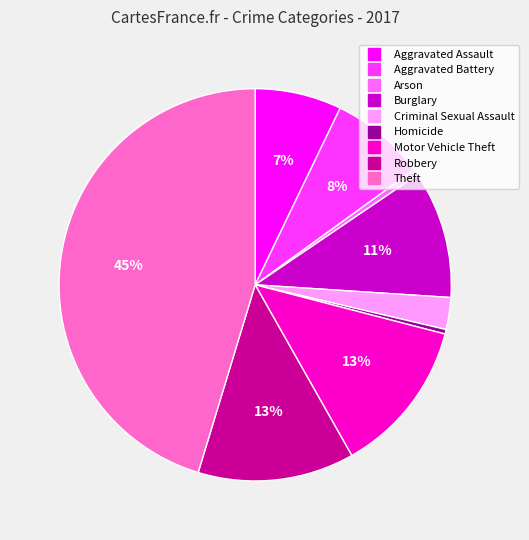

Does any single category account for the majority?

No